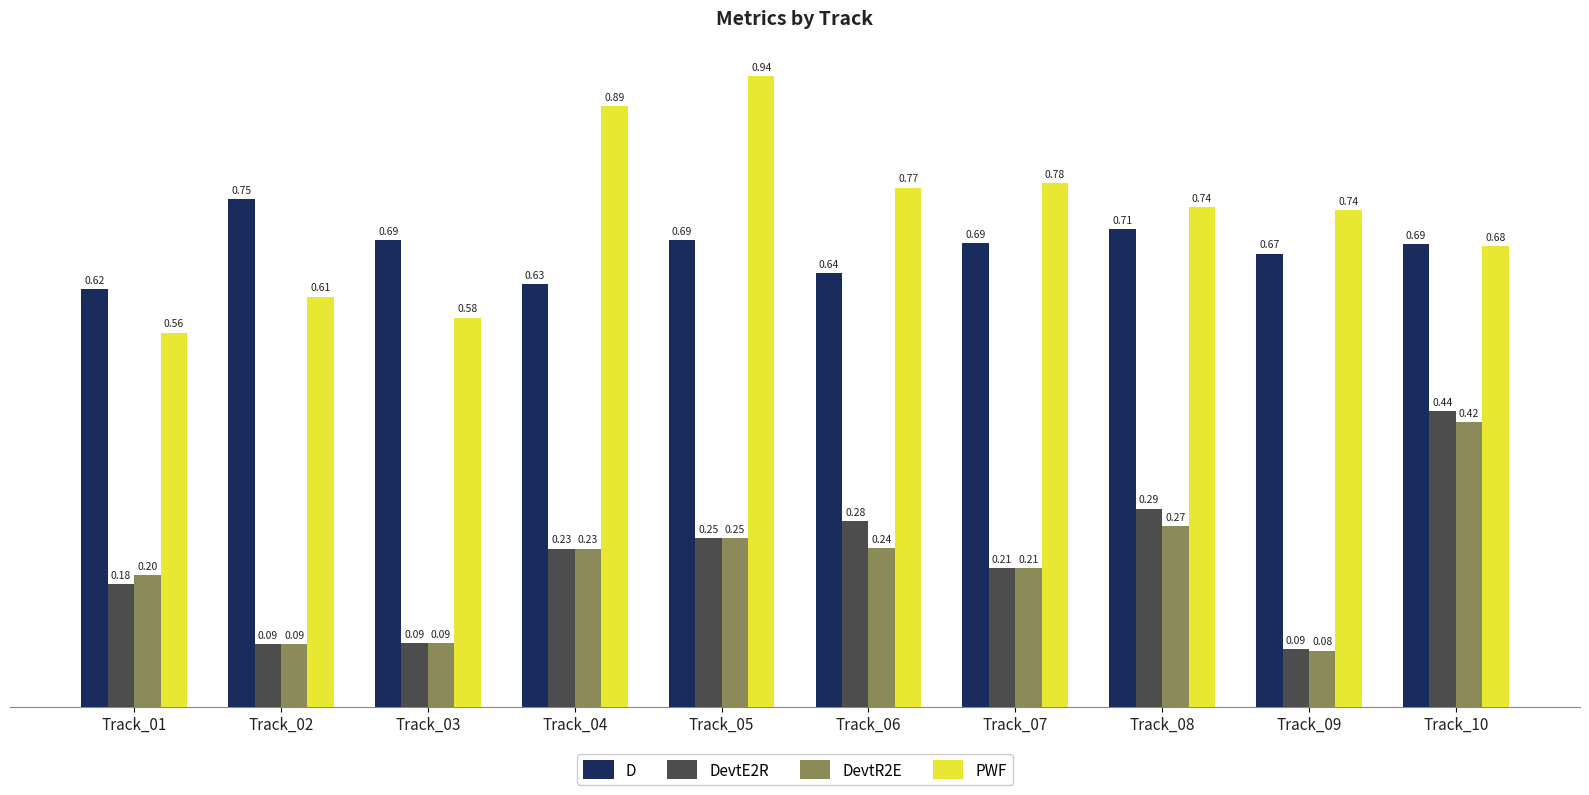

Which series has the largest range (max minus min)?

PWF